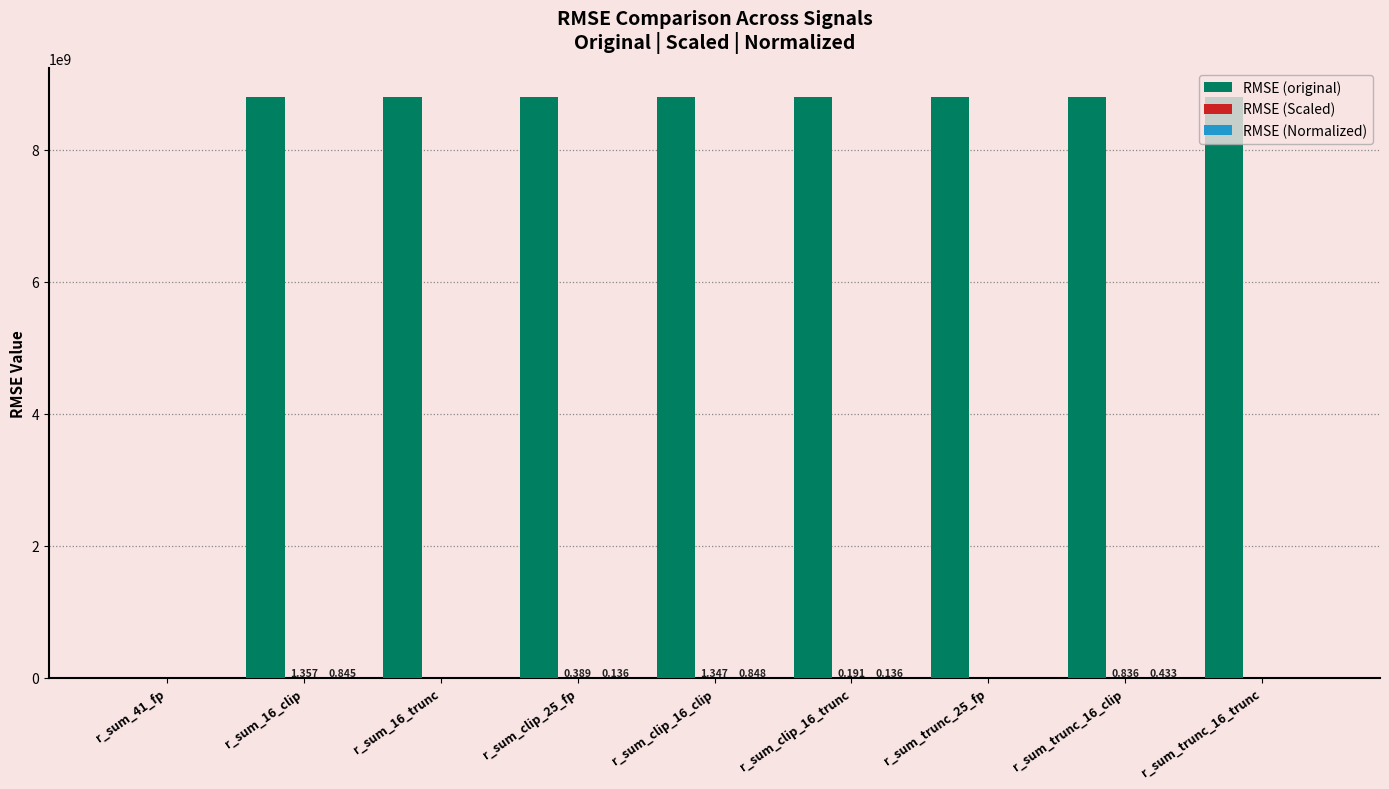

How many groups of bars are there?

9